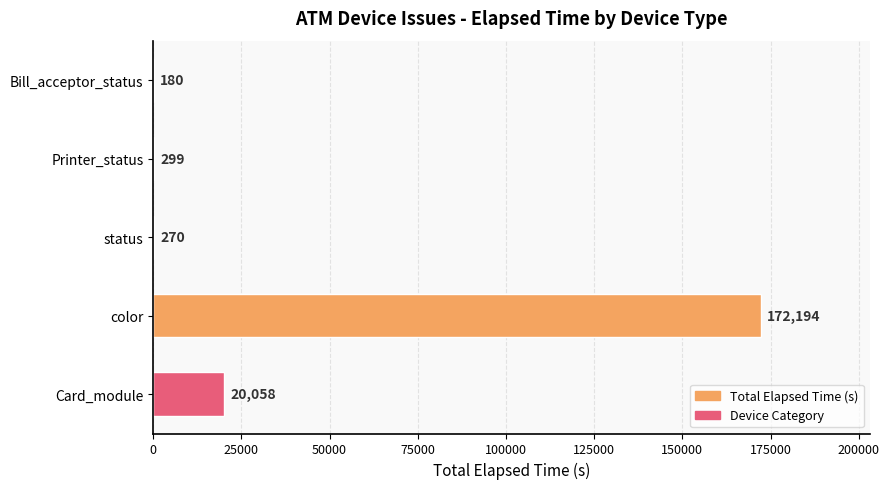

What is the change in value from Printer_status to Bill_acceptor_status?

-119